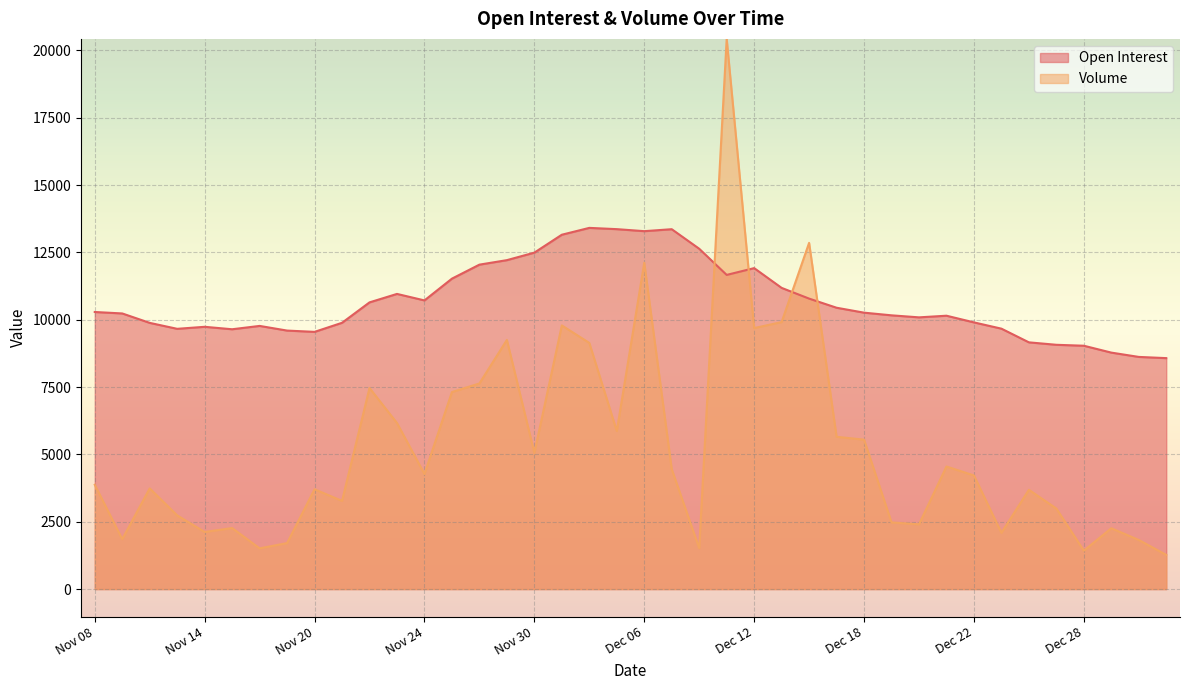

Rank the series at Dec 26 from highest to lowest value.

Open Interest, Volume